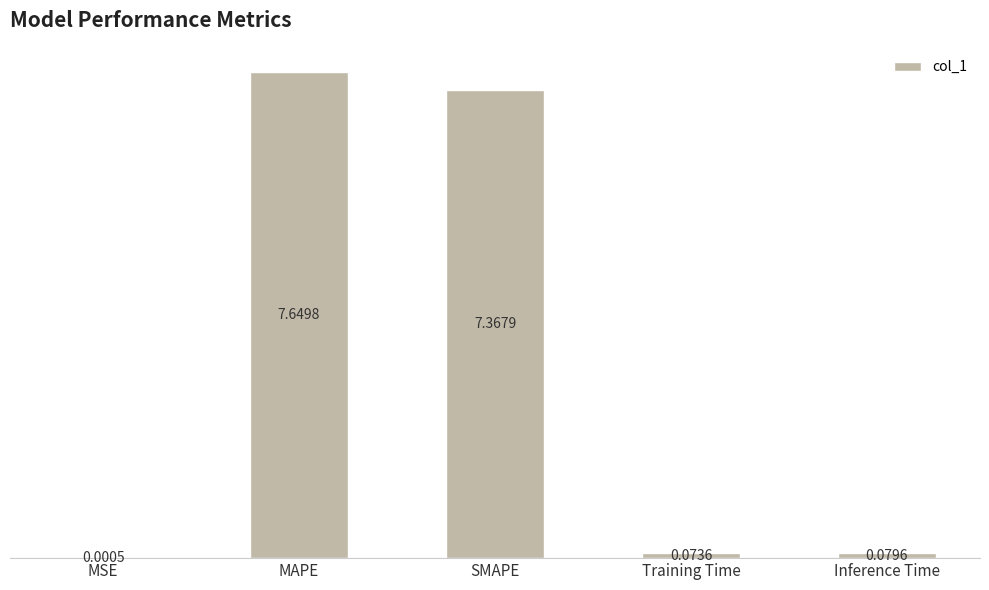

Which has a higher value, Training Time or MAPE?

MAPE